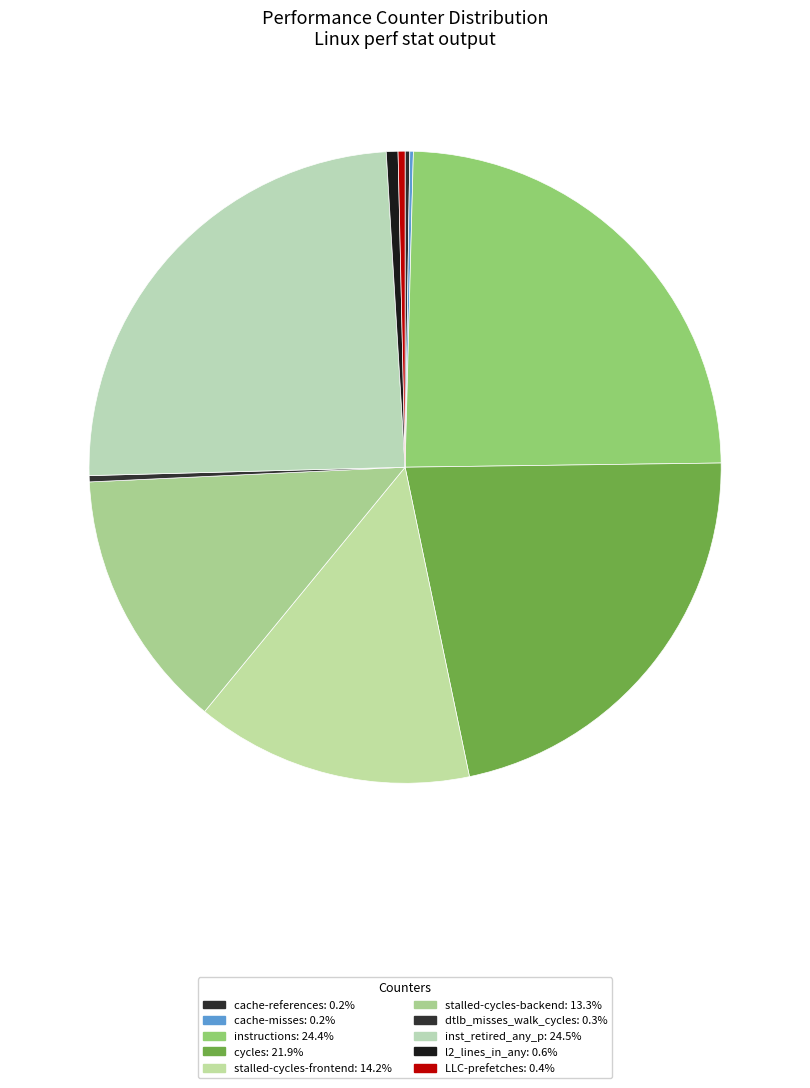

To the nearest percent, what is the difference between the stalled-cycles-backend and instructions slice percentages?

11%